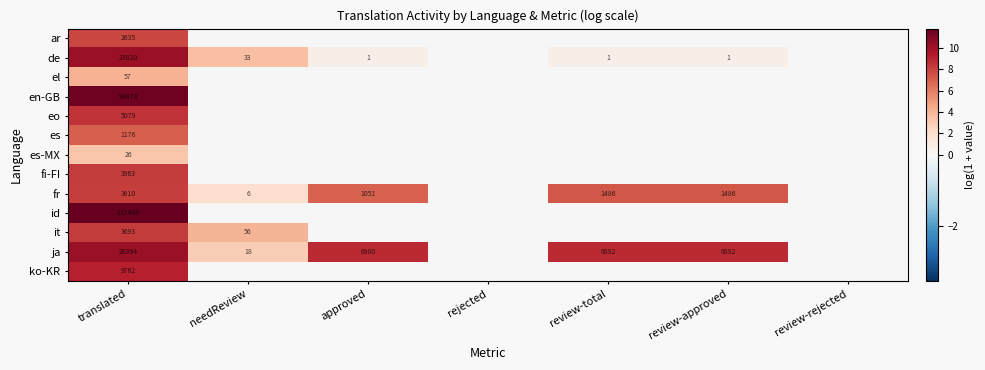

The value of de at translated is 35405. True or false?

False